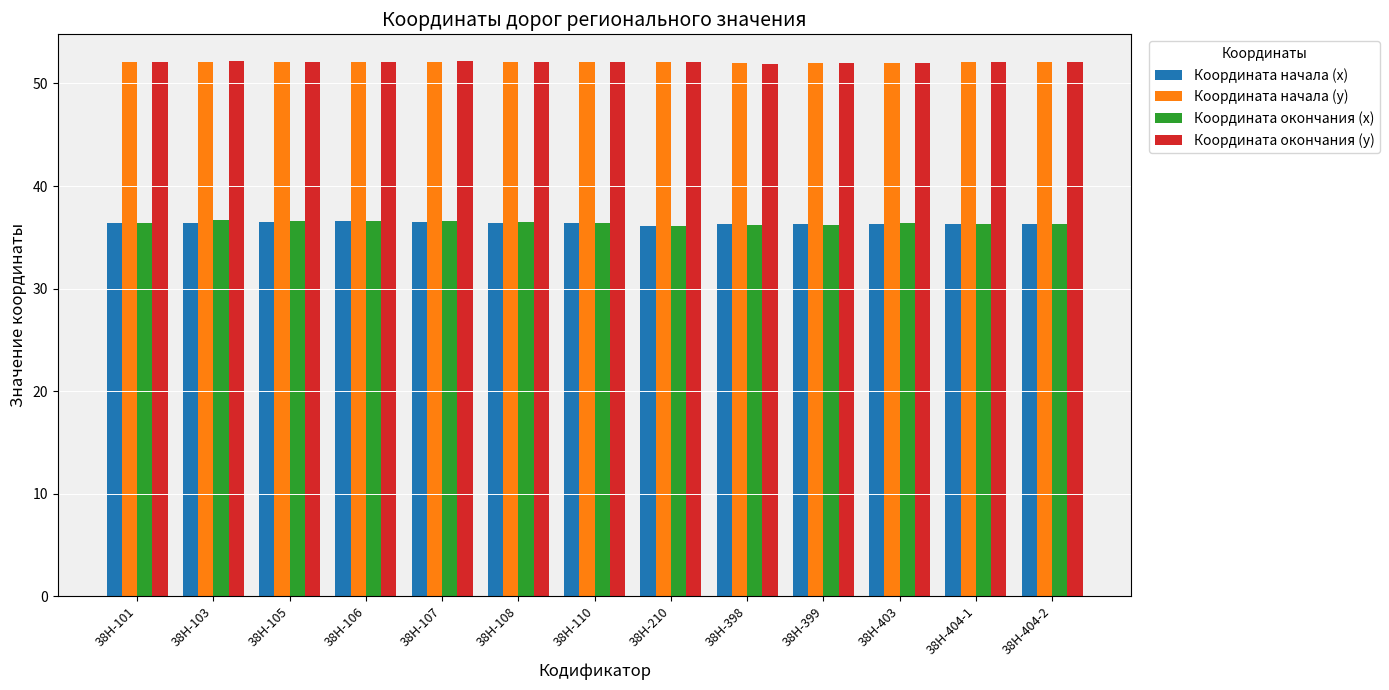

How many data points does each series have?

13